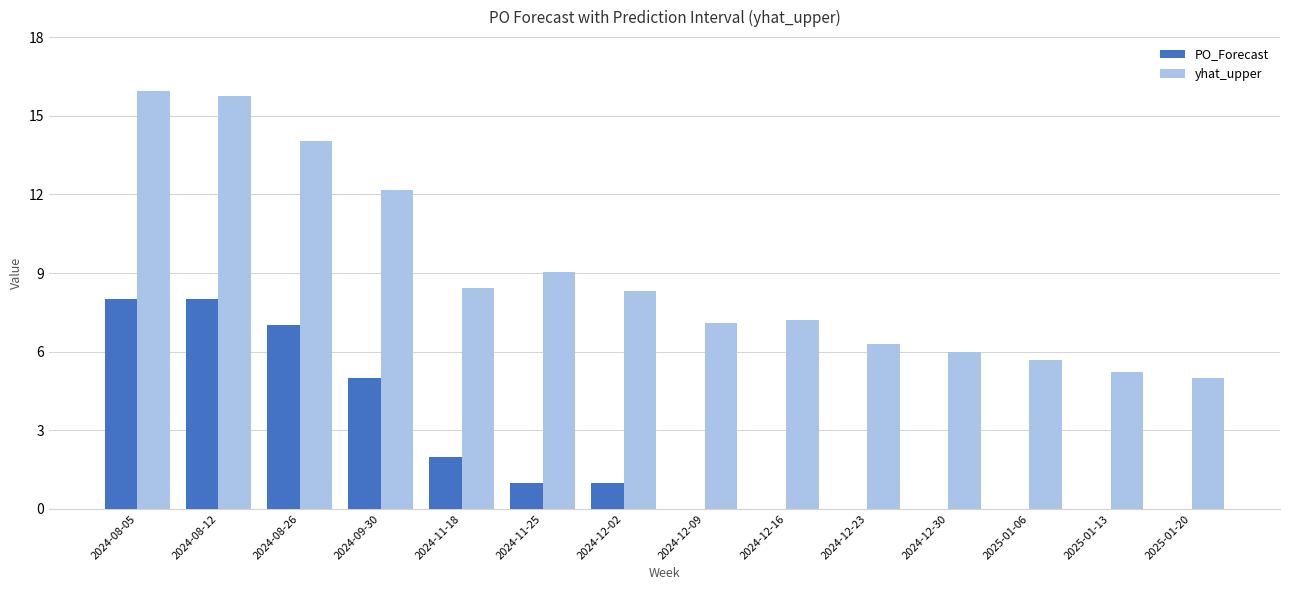

Where does the yhat_upper series first go above 8?

2024-08-05